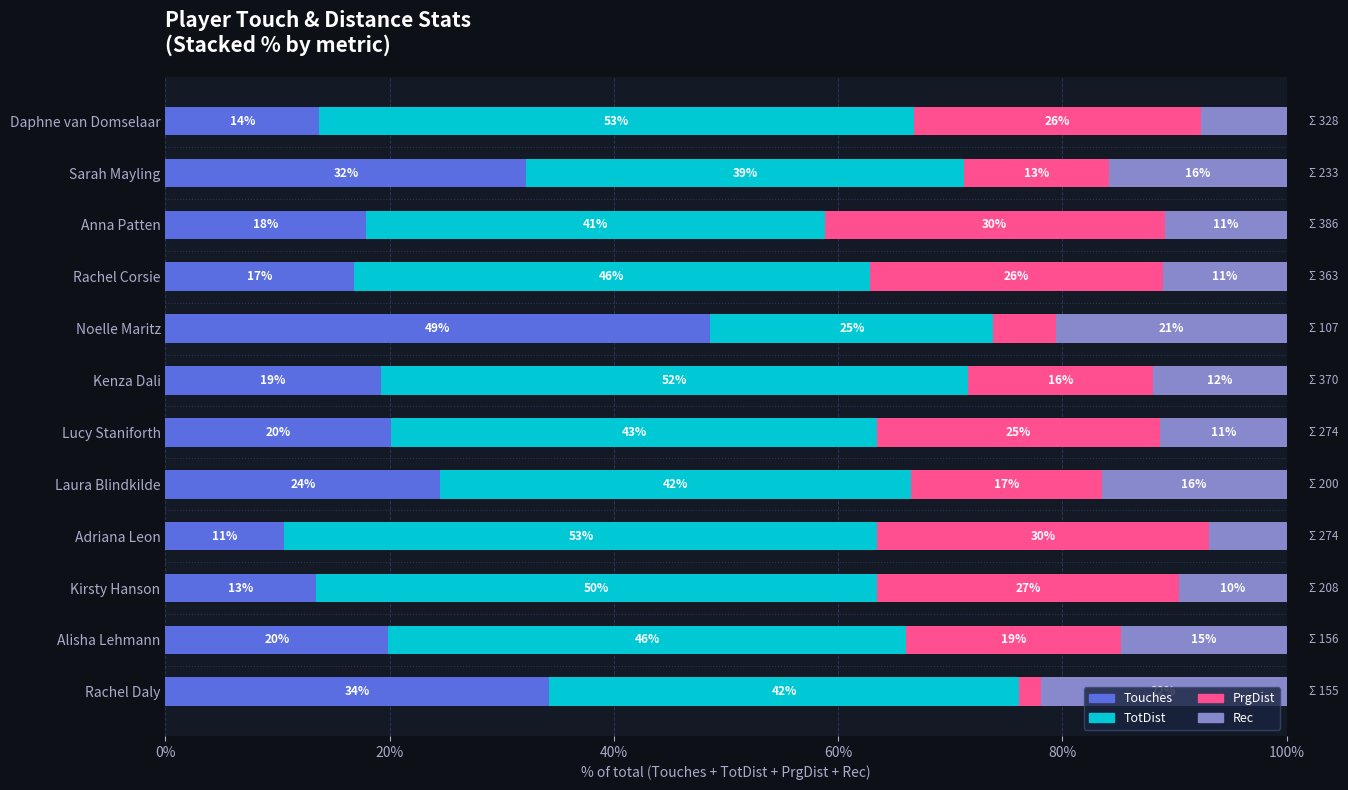

What is the difference between the maximum and minimum values in the PrgDist series?

28.4